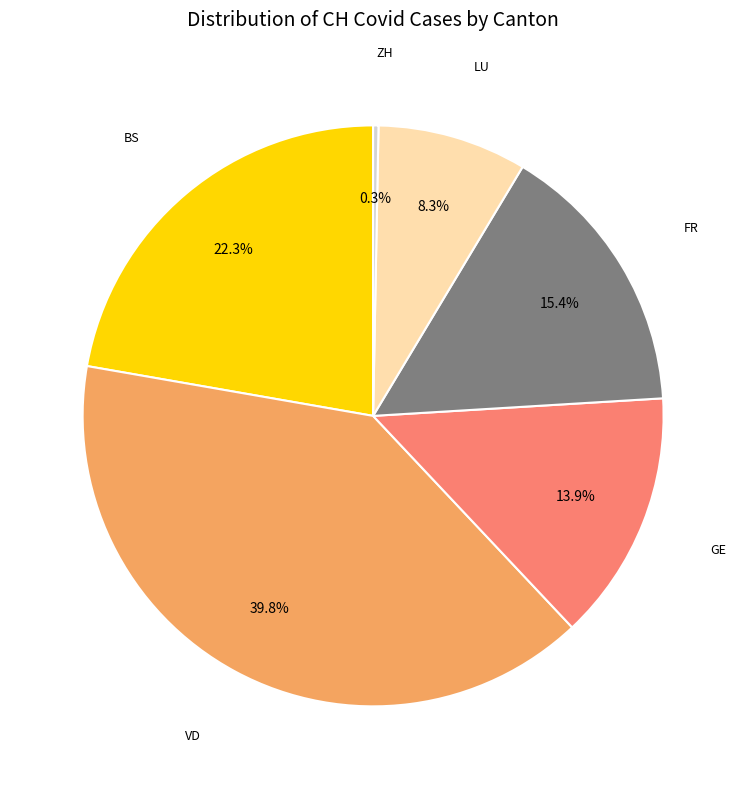

Is there a majority slice in this chart?

No